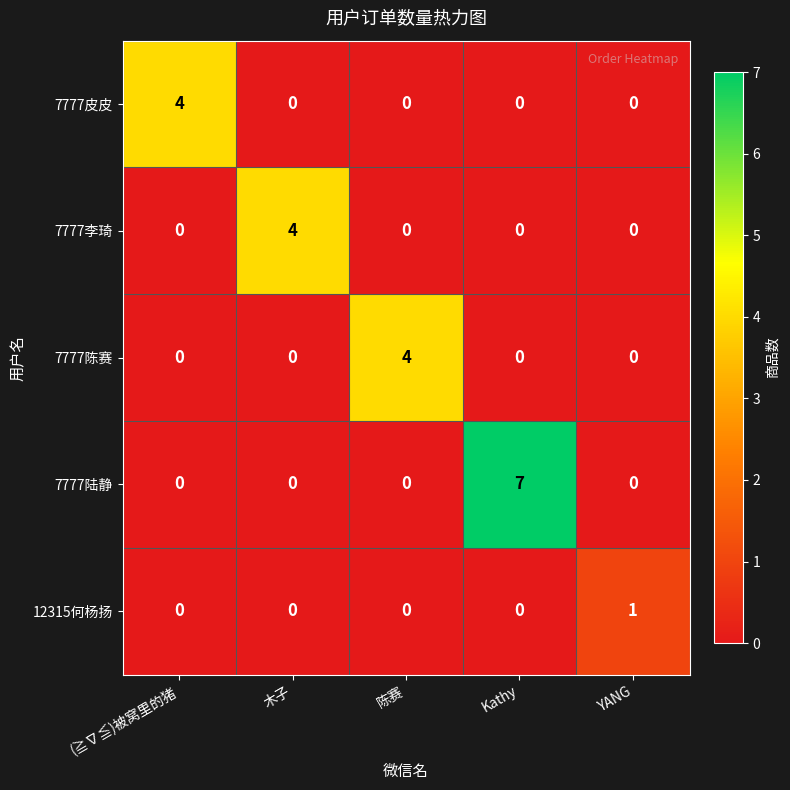

How many categories are shown in the chart?

5